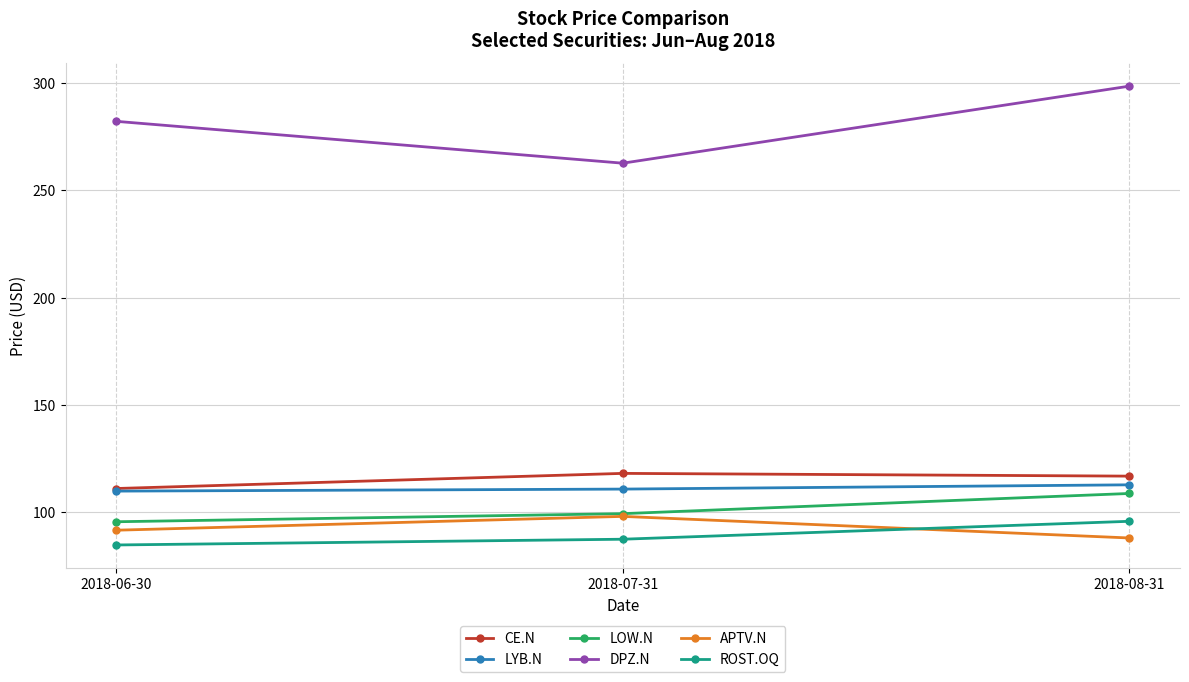

Which series has the largest range (max minus min)?

DPZ.N